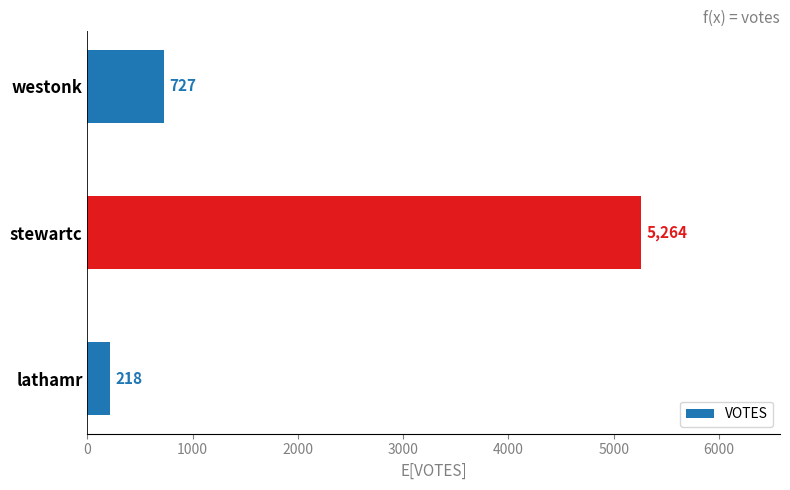

What is the change in value from lathamr to westonk?

+509